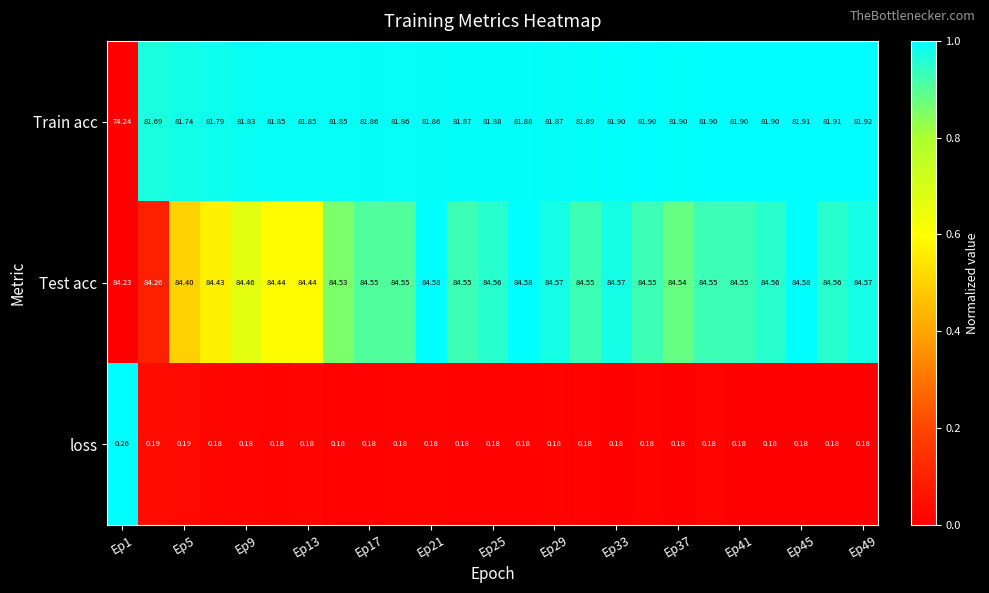

Which series has the largest total across all categories?

Test acc